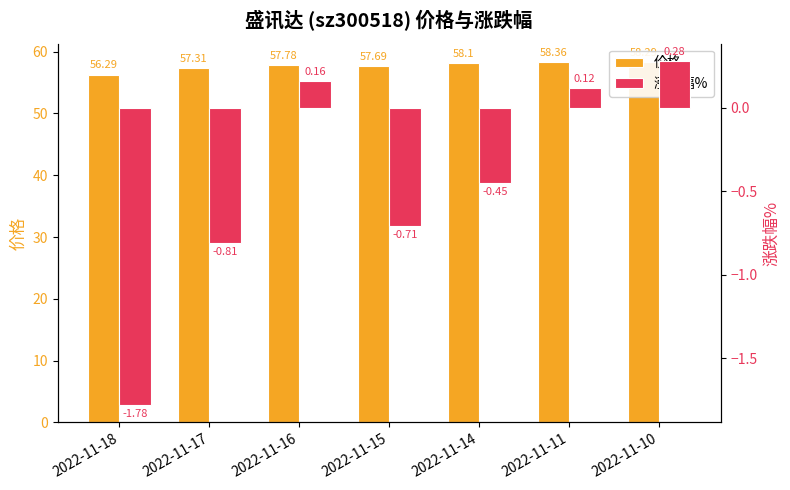

What is the total value across all series at 2022-11-10?

58.6